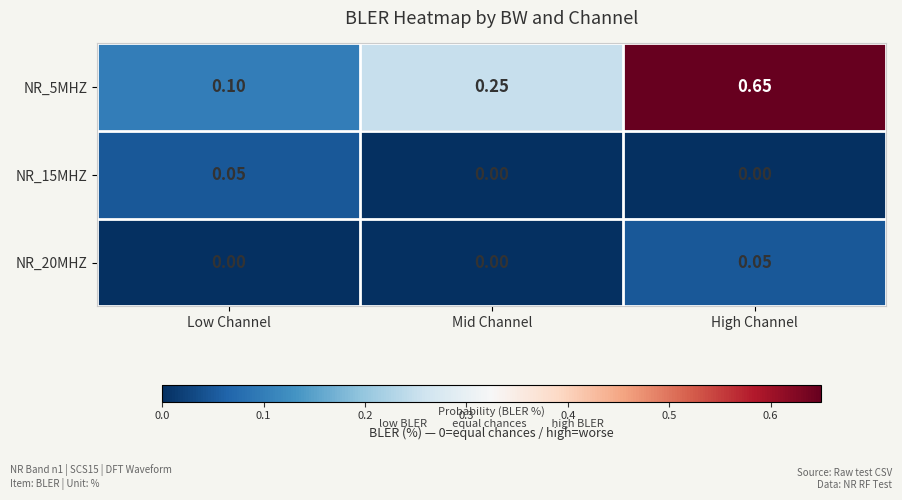

Which category has the highest value in the NR_5MHZ series?

High Channel